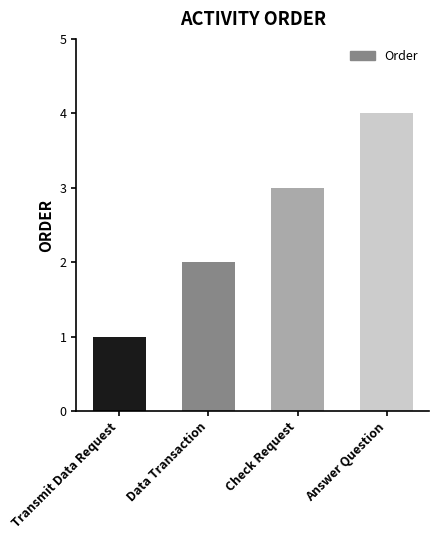

Are the bars grouped side by side (vs. stacked)?

No